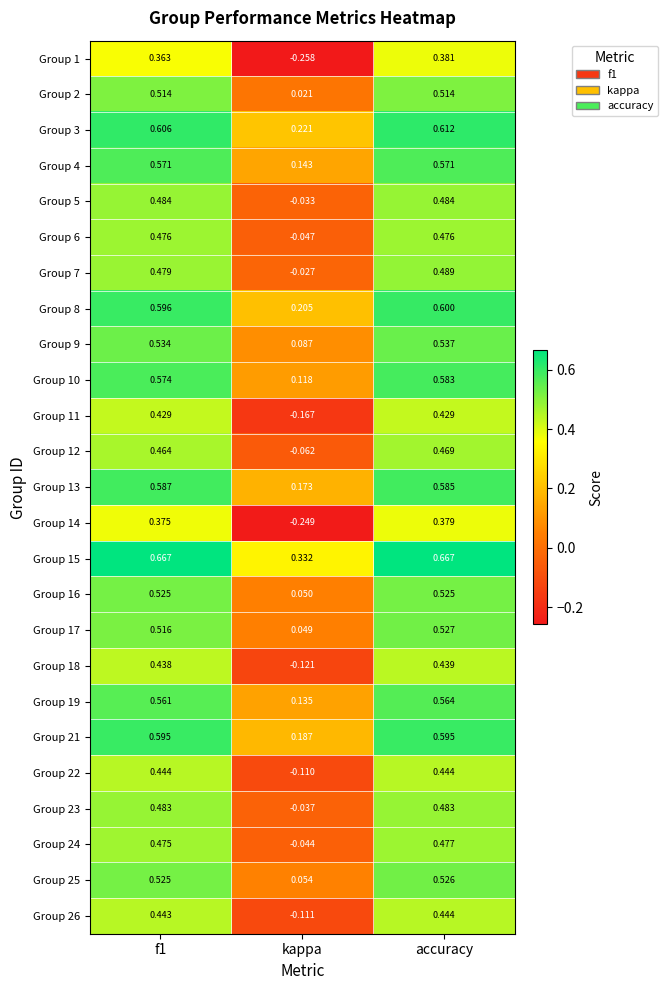

Which series has the largest total across all categories?

Group 15